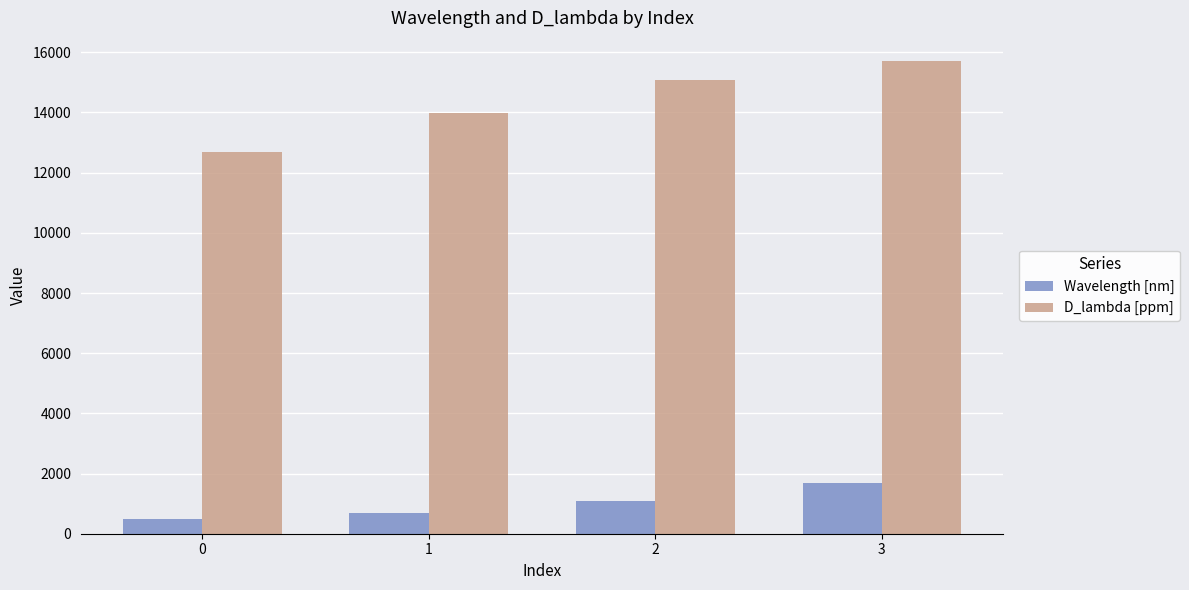

What is the sum of all D_lambda [ppm] values?

57445.1